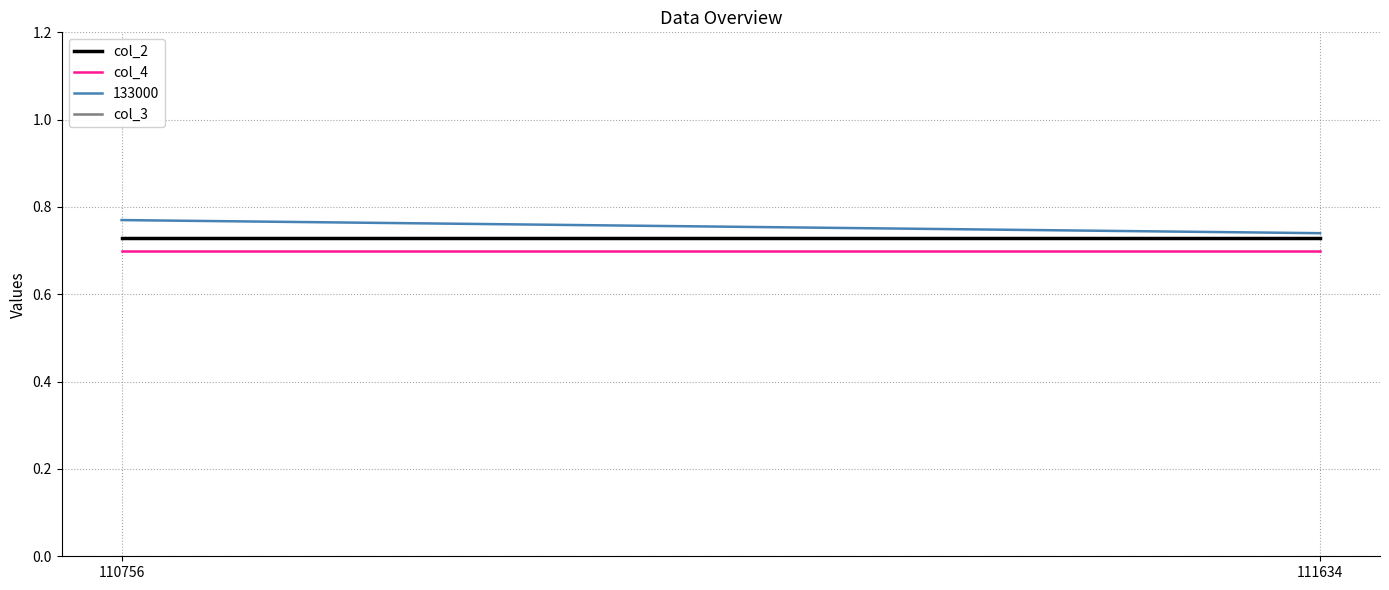

Which series has the largest range (max minus min)?

col_3